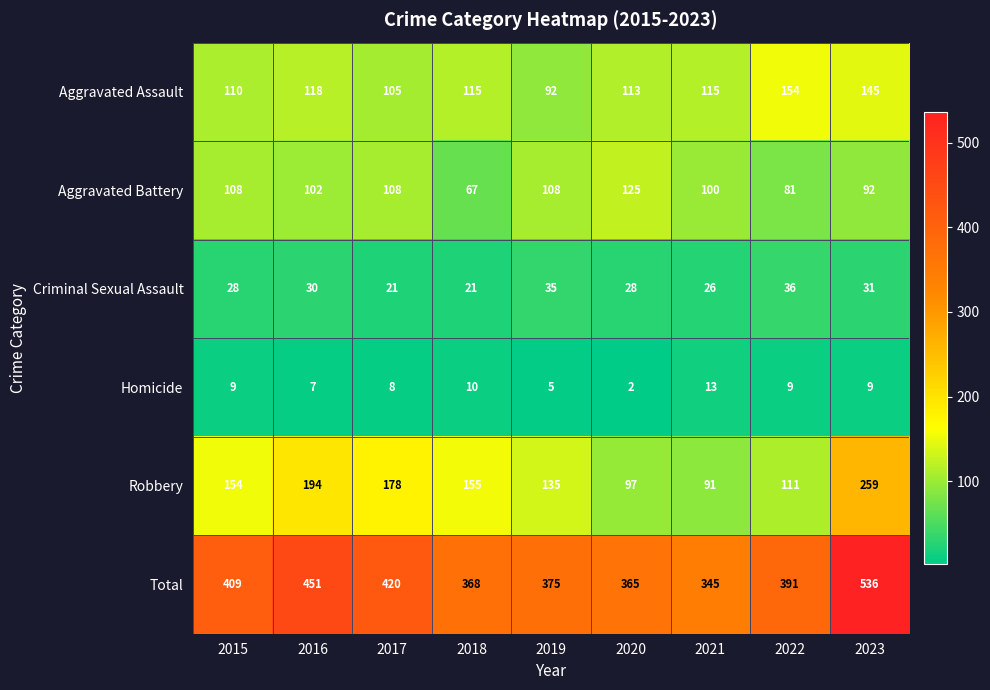

How many series are shown in this chart?

6